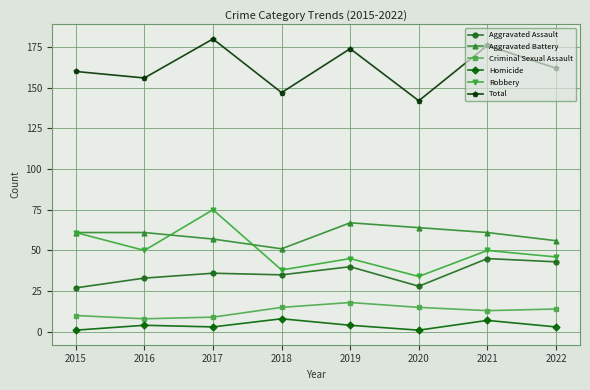

How many lines are shown in the chart?

6